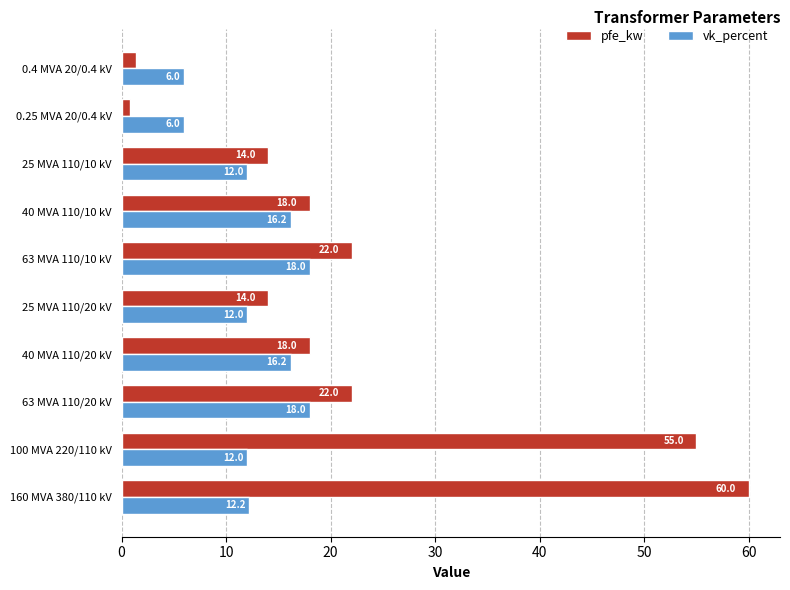

What is the difference between the highest and lowest values at 63 MVA 110/20 kV?

4.0